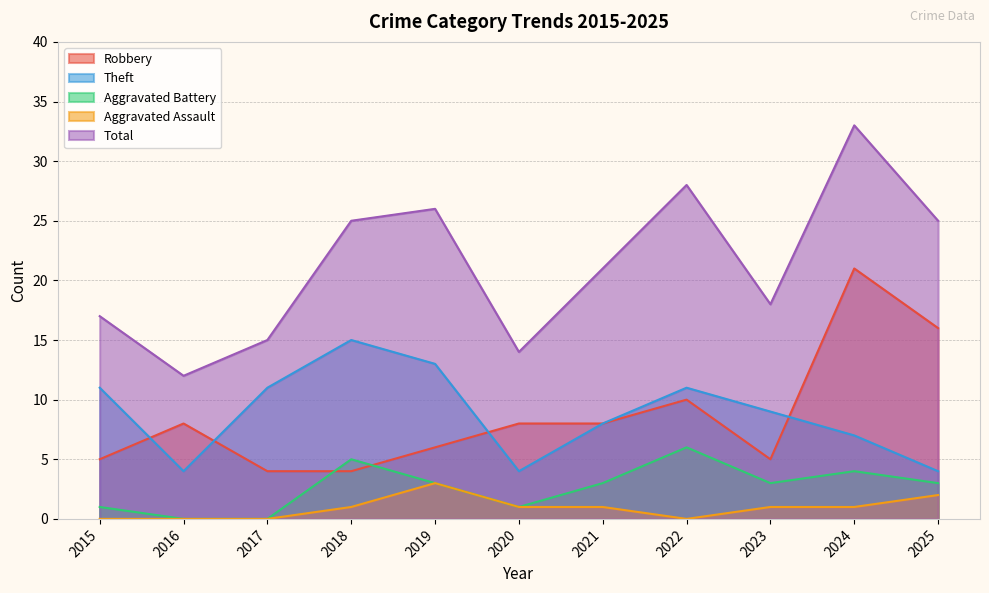

Reading right to left, extract all data points from this chart.

Robbery: 16	21	5	10	8	8	6	4	4	8	5
Theft: 4	7	9	11	8	4	13	15	11	4	11
Aggravated Battery: 3	4	3	6	3	1	3	5	0	0	1
Aggravated Assault: 2	1	1	0	1	1	3	1	0	0	0
Total: 25	33	18	28	21	14	26	25	15	12	17